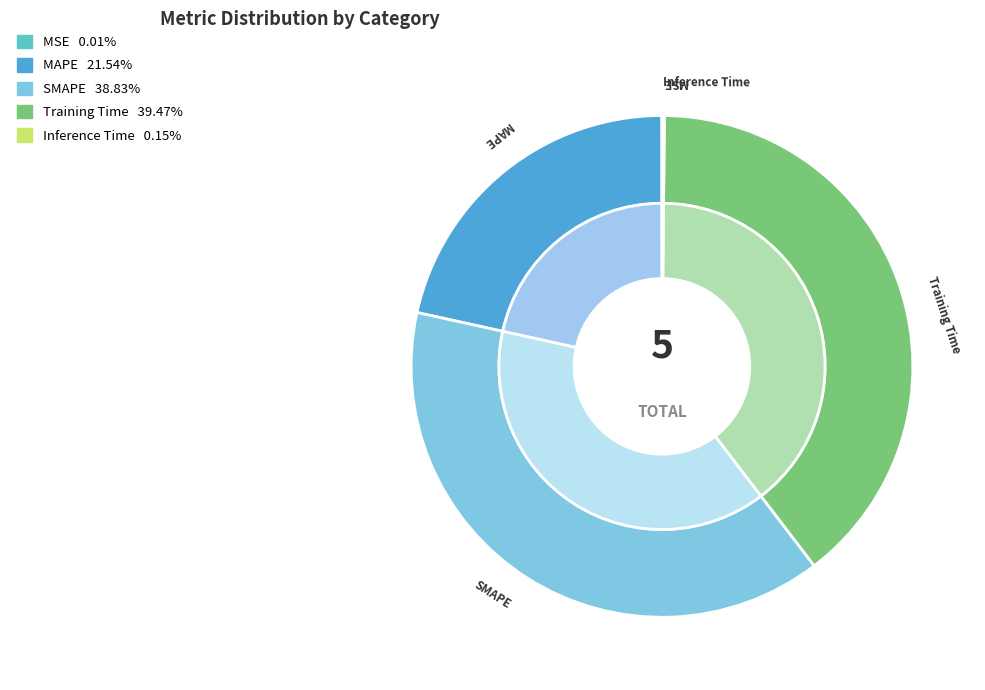

Does SMAPE account for over 50% of the chart?

No